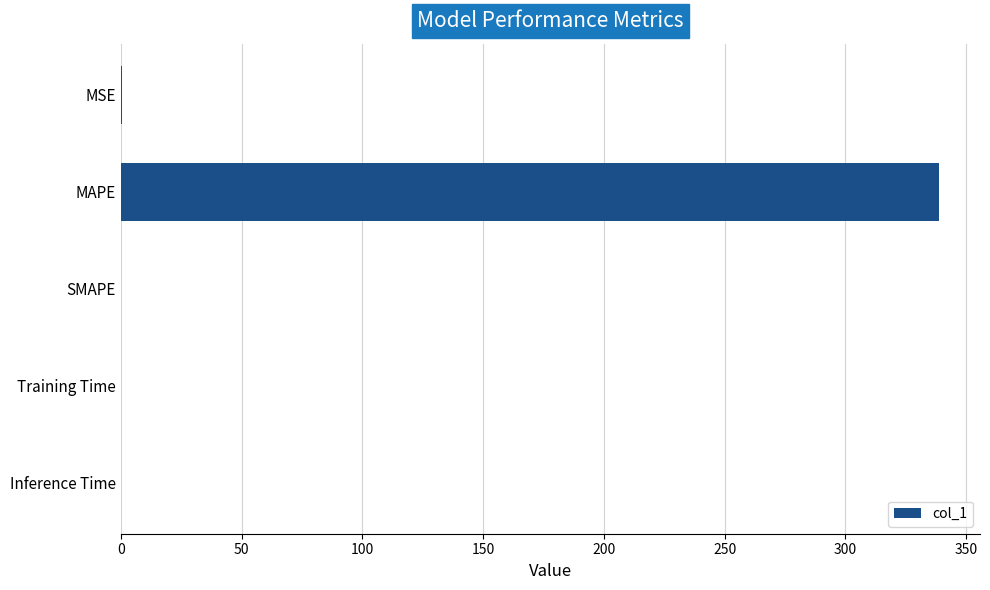

Is it true that the value at Inference Time is 0.0?

True